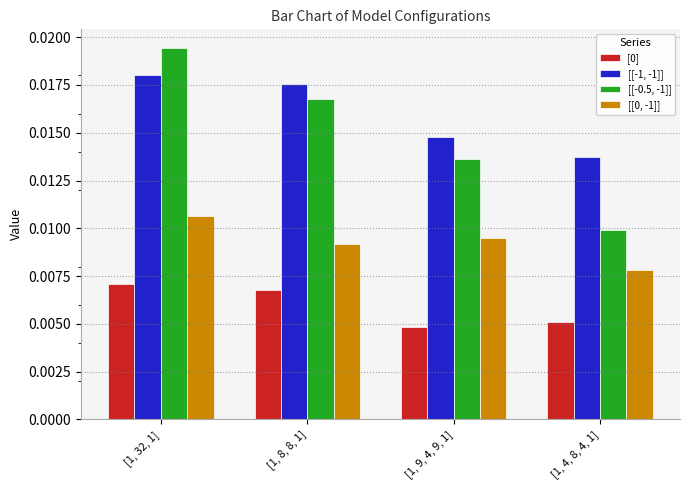

Rank the categories by [[-1, -1]] value from highest to lowest.

[1, 32, 1], [1, 8, 8, 1], [1, 9, 4, 9, 1], [1, 4, 8, 4, 1]